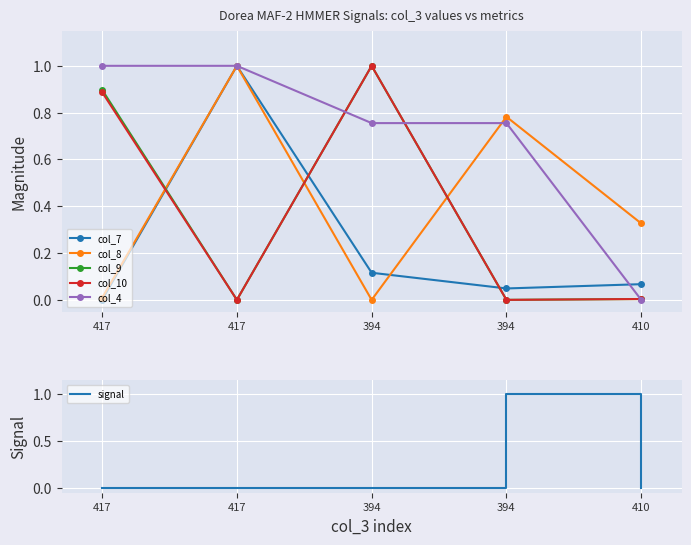

What is the highest value of the col_7 series?

1.0